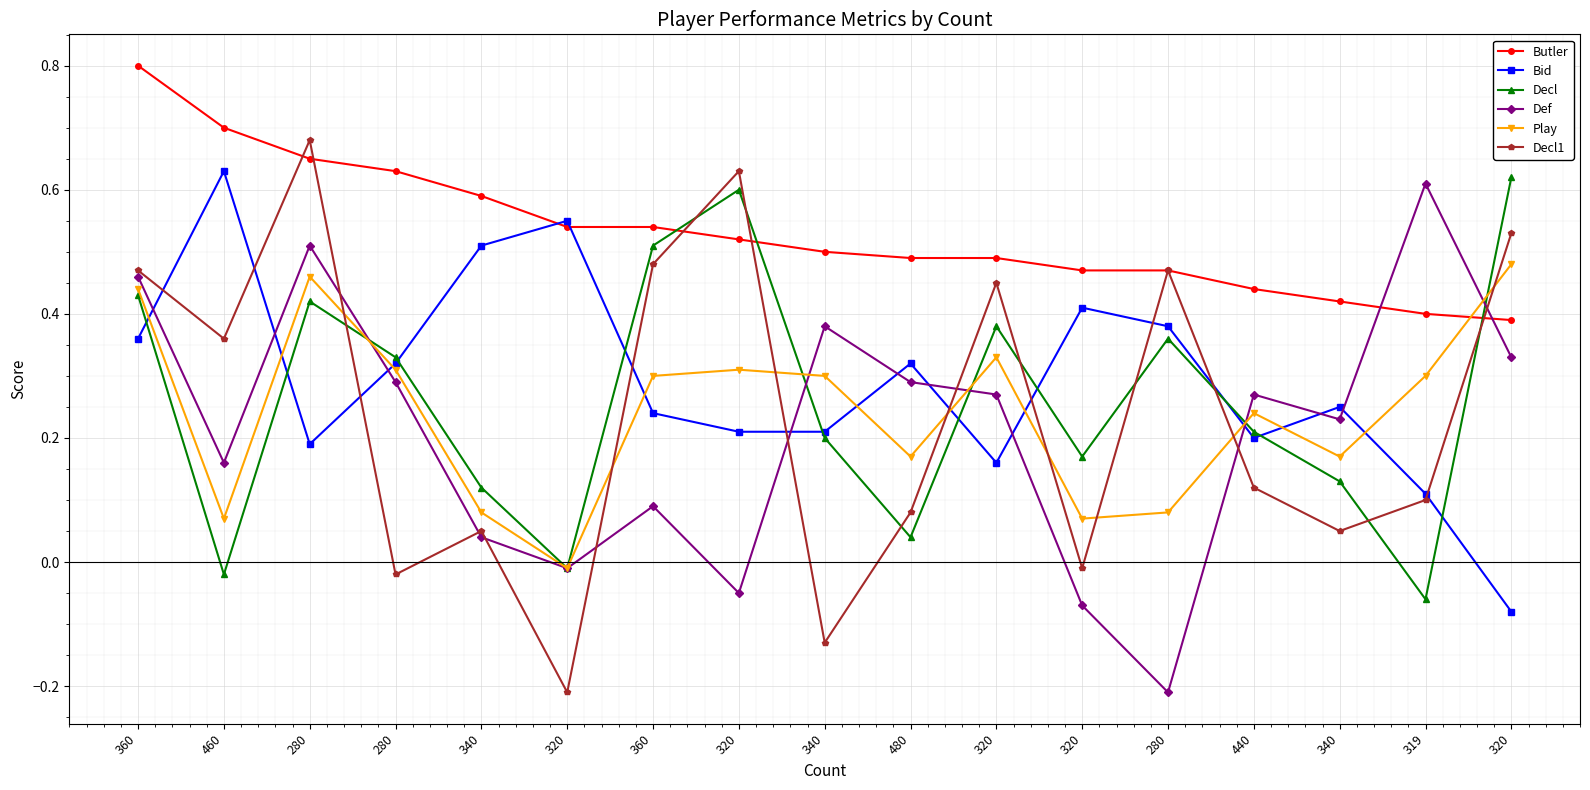

How many data points does each series have?

17